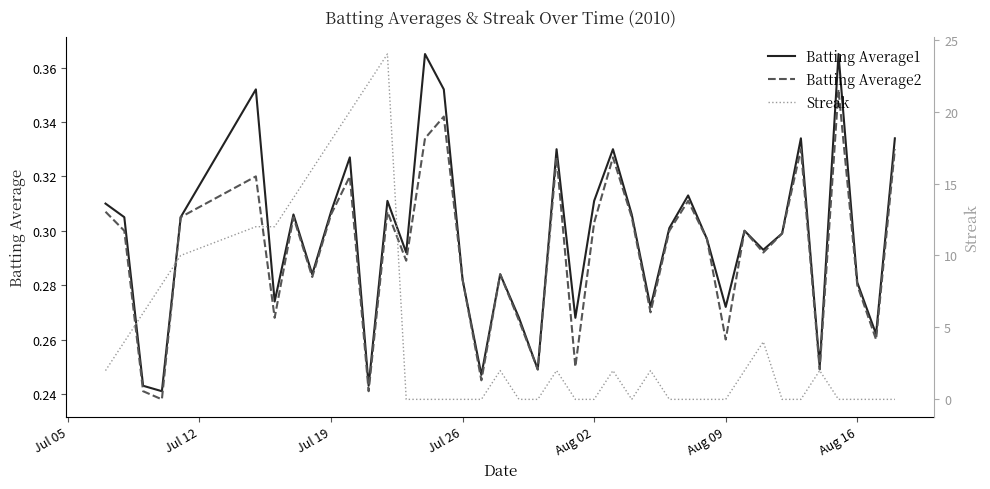

True or false: Batting Average1 has a value of 0.4 at Jul 26.

False